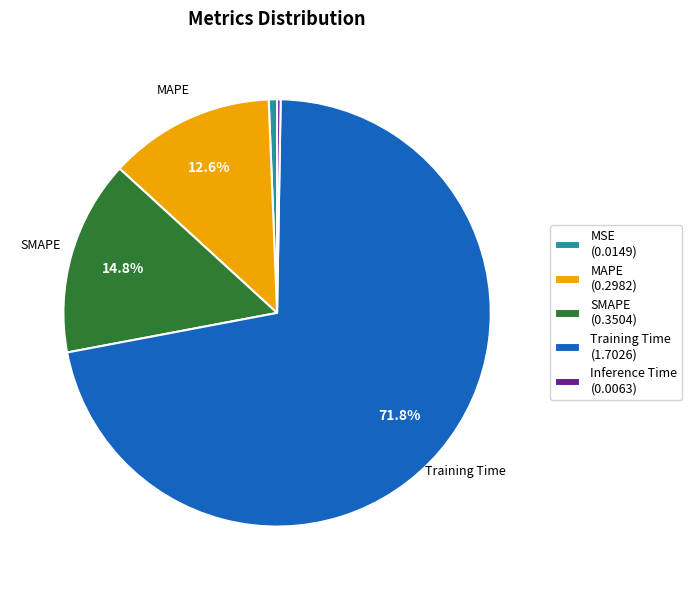

Does any single category account for the majority?

Yes